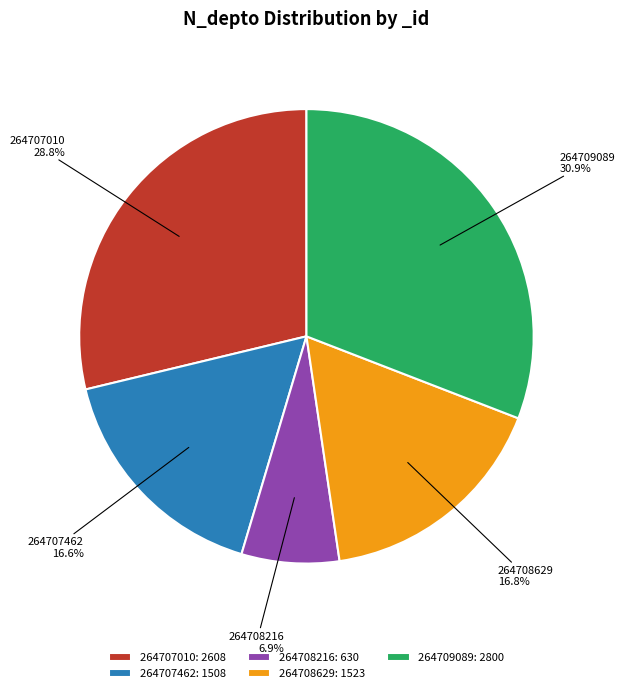

Is it true that 264708216 is 1% of the pie?

False